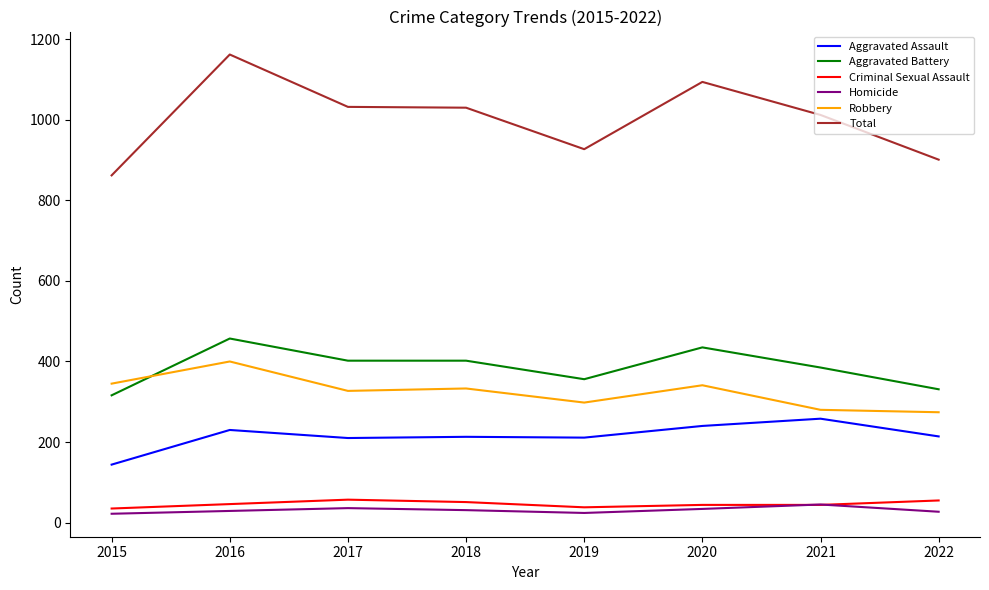

True or false: Aggravated Assault has a value of 240 at 2020.

True